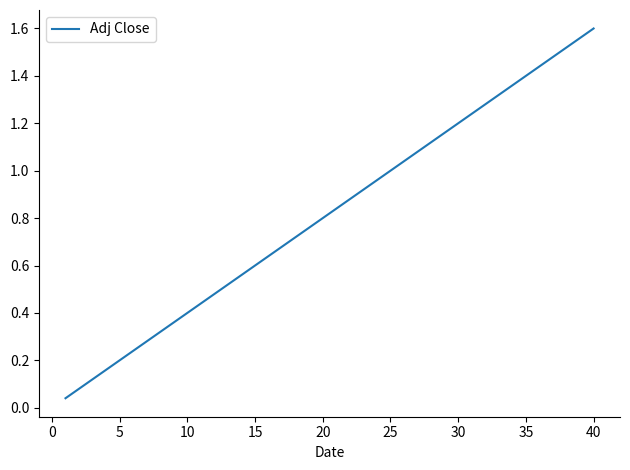

How many lines are shown in the chart?

1